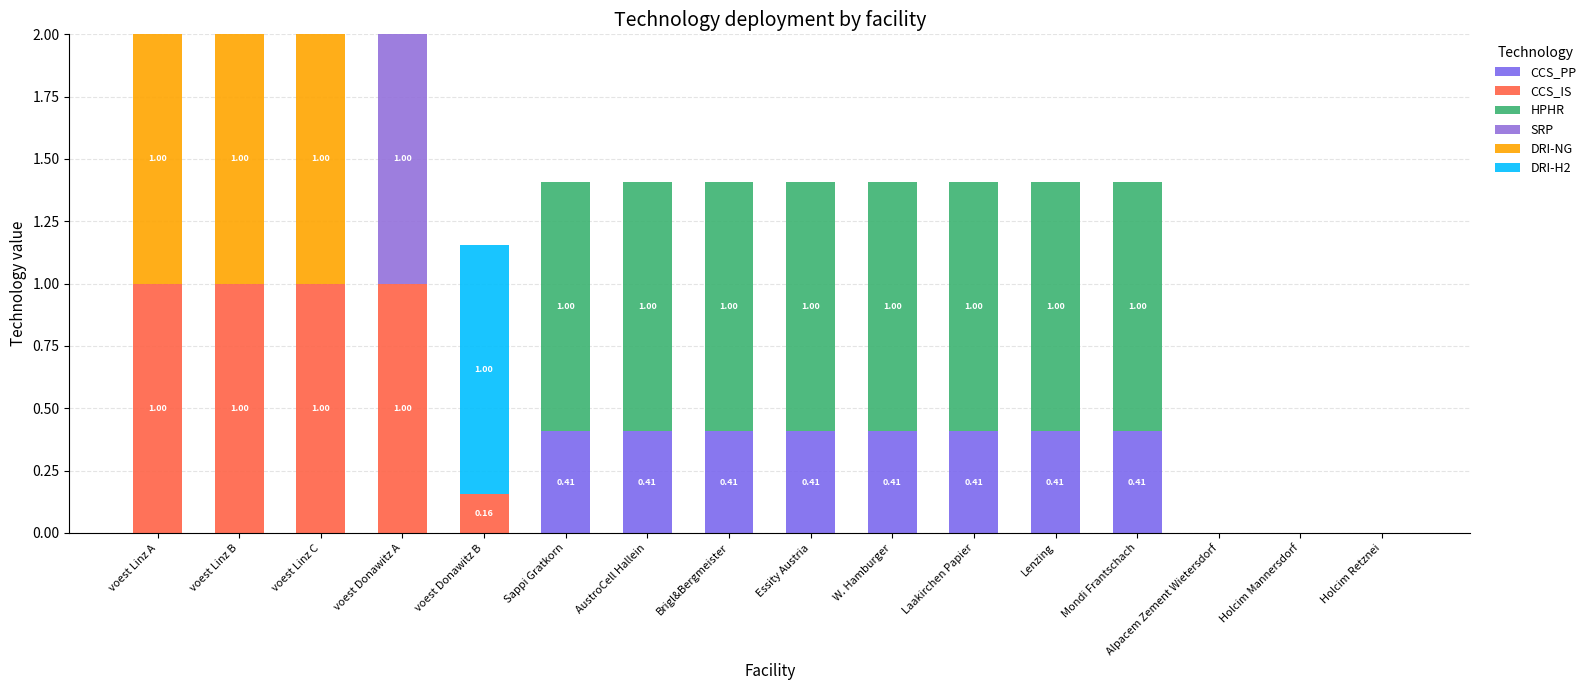

At which label does CCS_PP reach its peak?

Brigl&Bergmeister